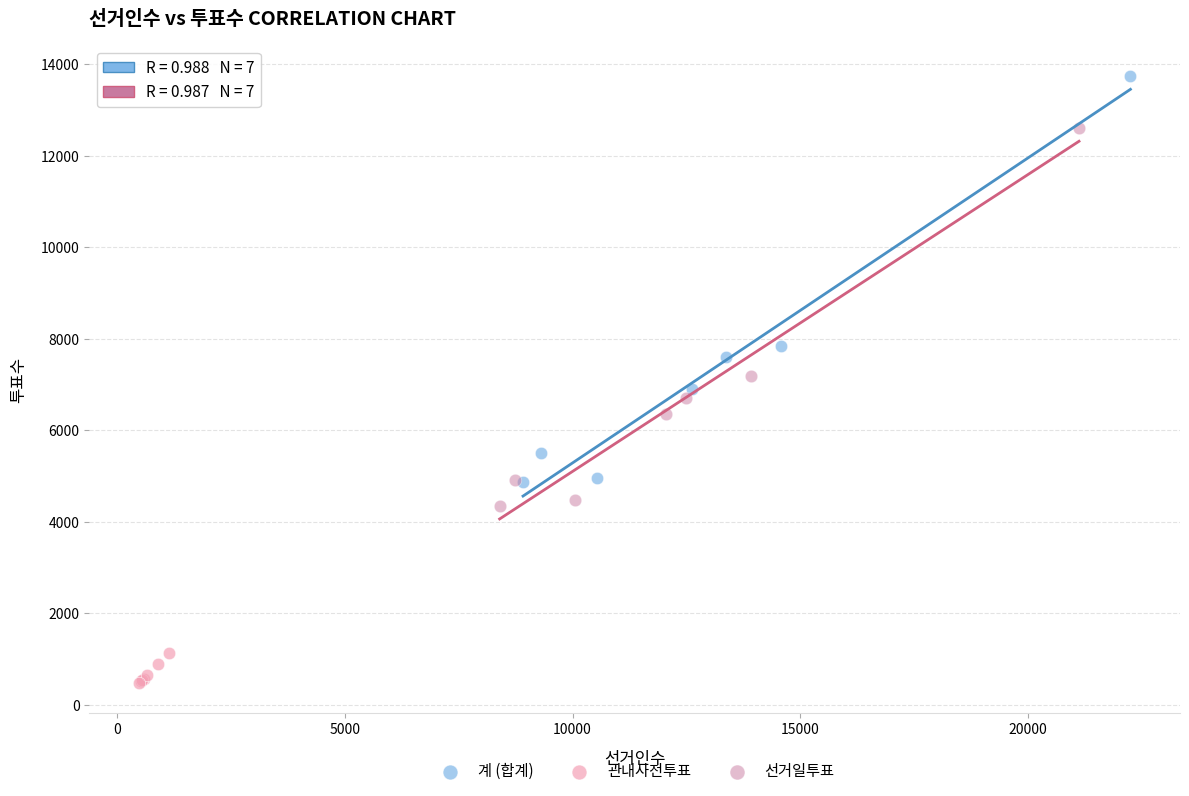

Which series contains the highest Y value?

계 (합계)